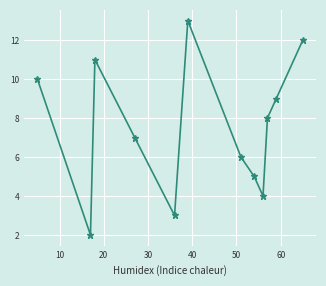

Count the number of categories in the chart.

12